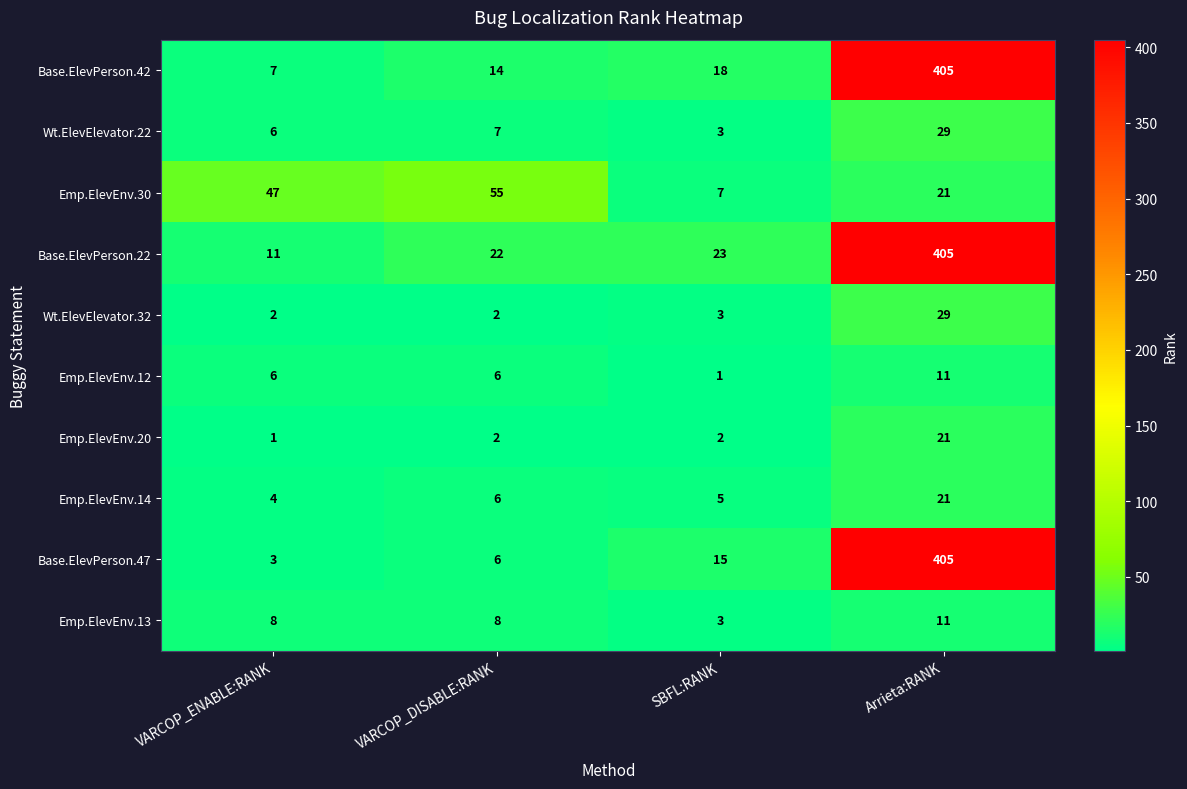

What is the sum of all Base.ElevPerson.42 values?

444